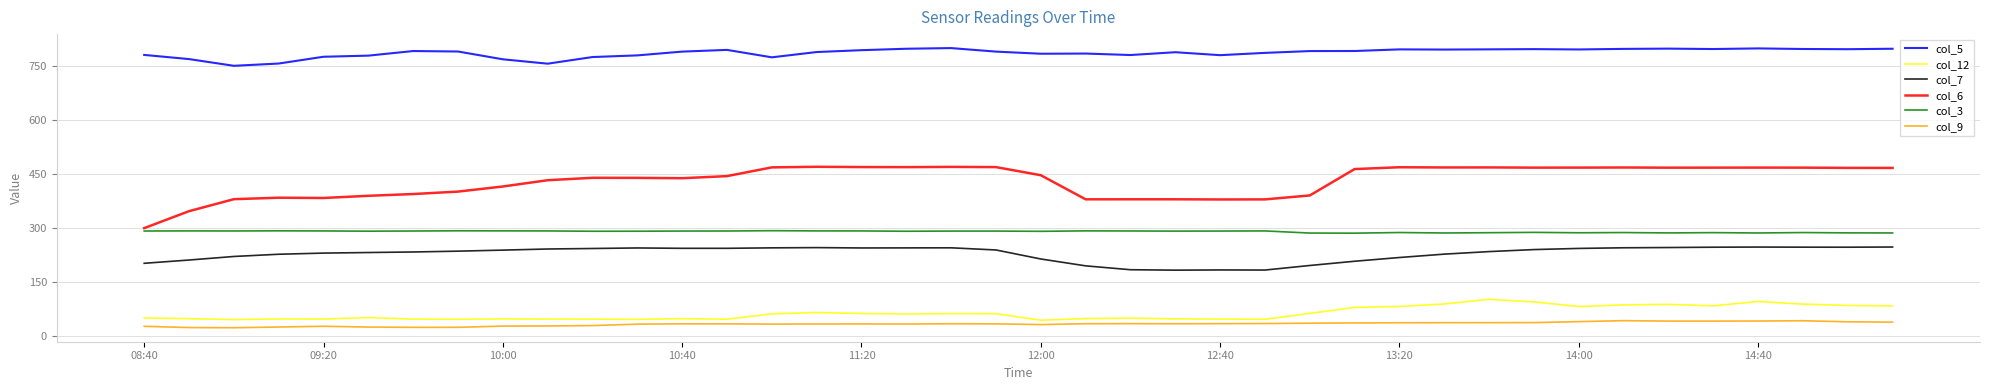

True or false: col_3 has more than 1 points higher than both neighbors.

True